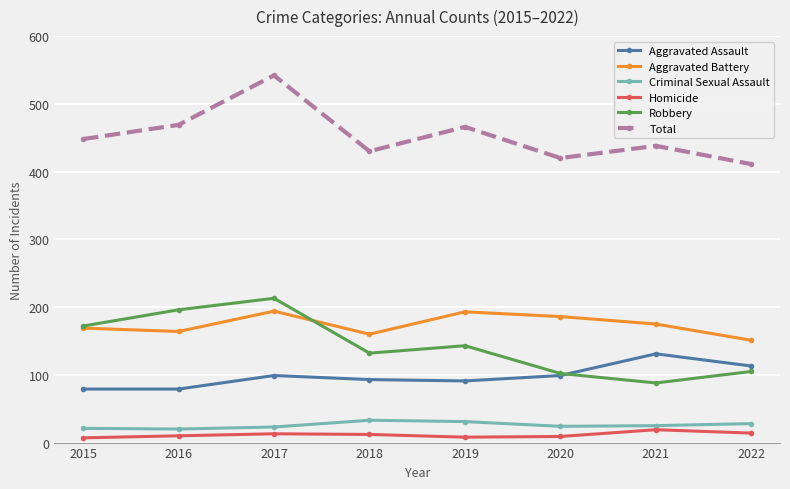

In Criminal Sexual Assault, how many points are lower than both neighbors (excluding endpoints)?

2